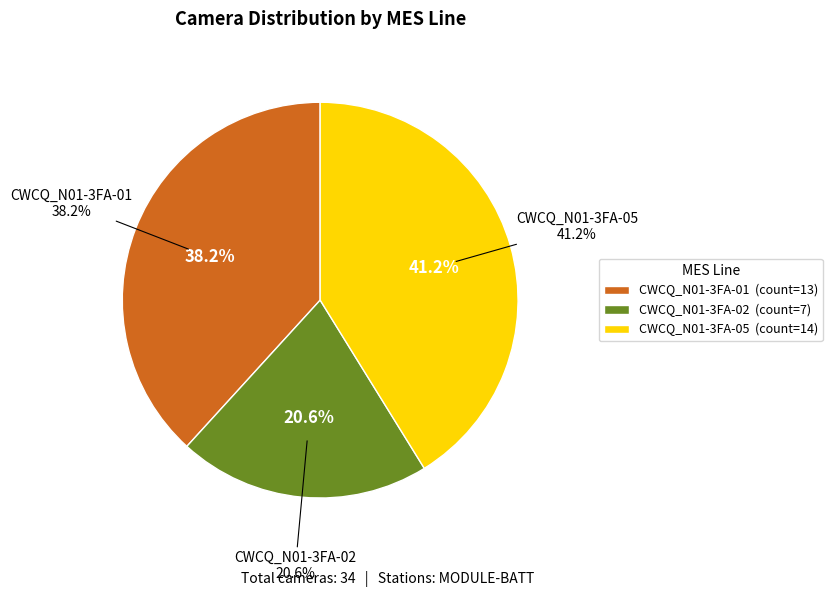

Which category has the smallest portion of the pie?

CWCQ_N01-3FA-02